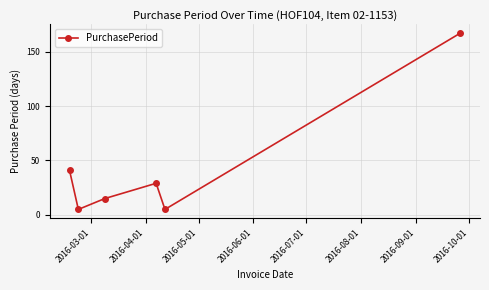

What is the maximum value shown in the chart?

167